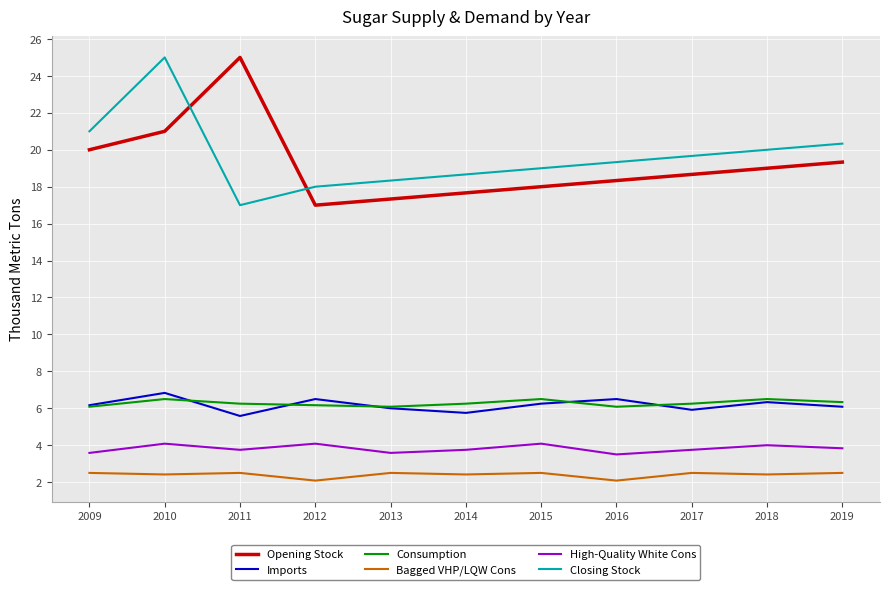

At which category is the sum across all series the highest?

2010